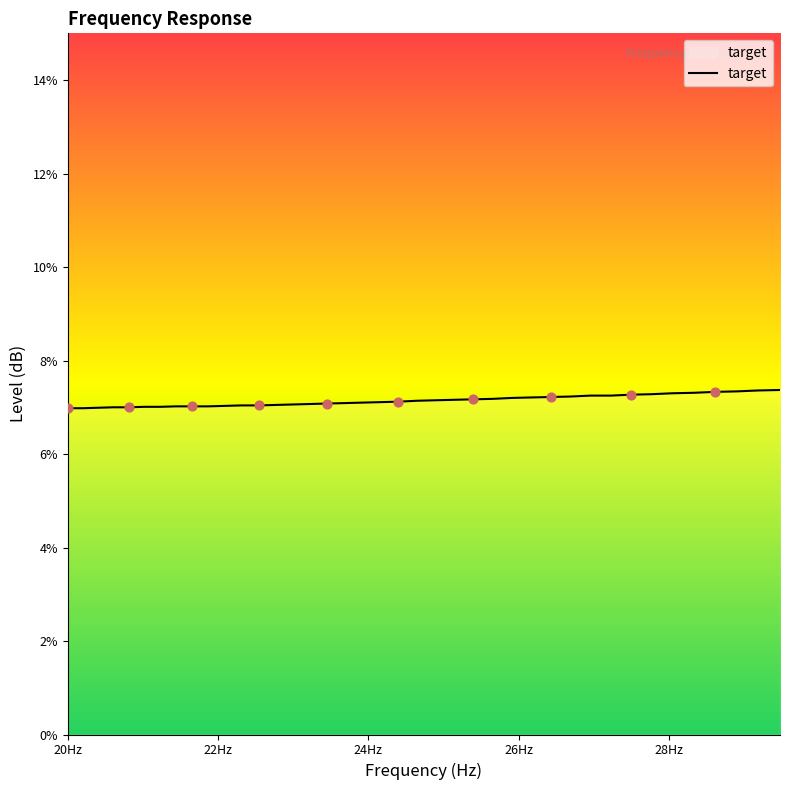

What is the minimum value shown in the chart?

7.0